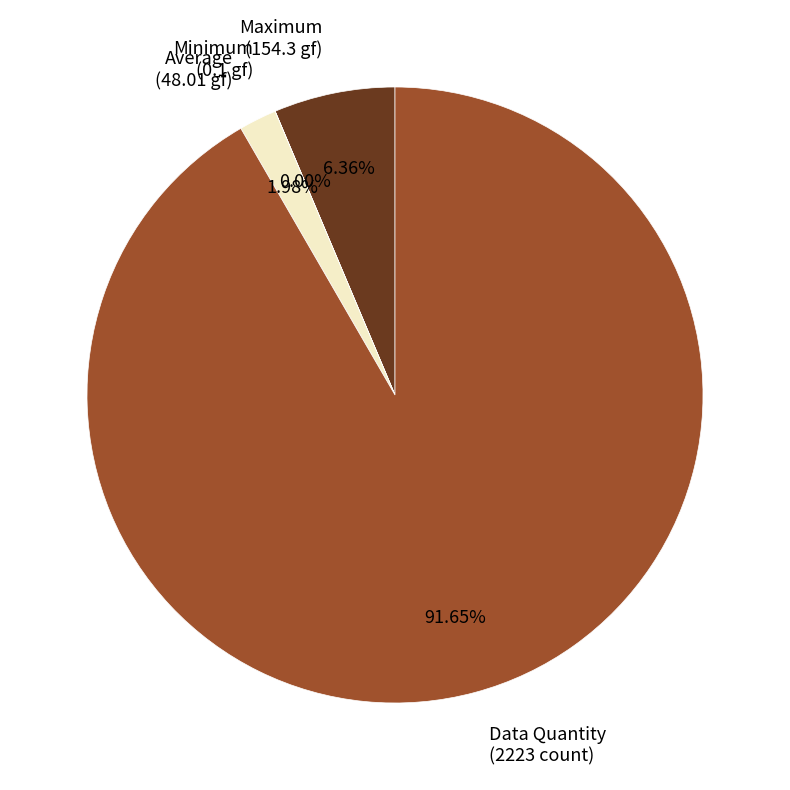

Does any single category account for the majority?

Yes